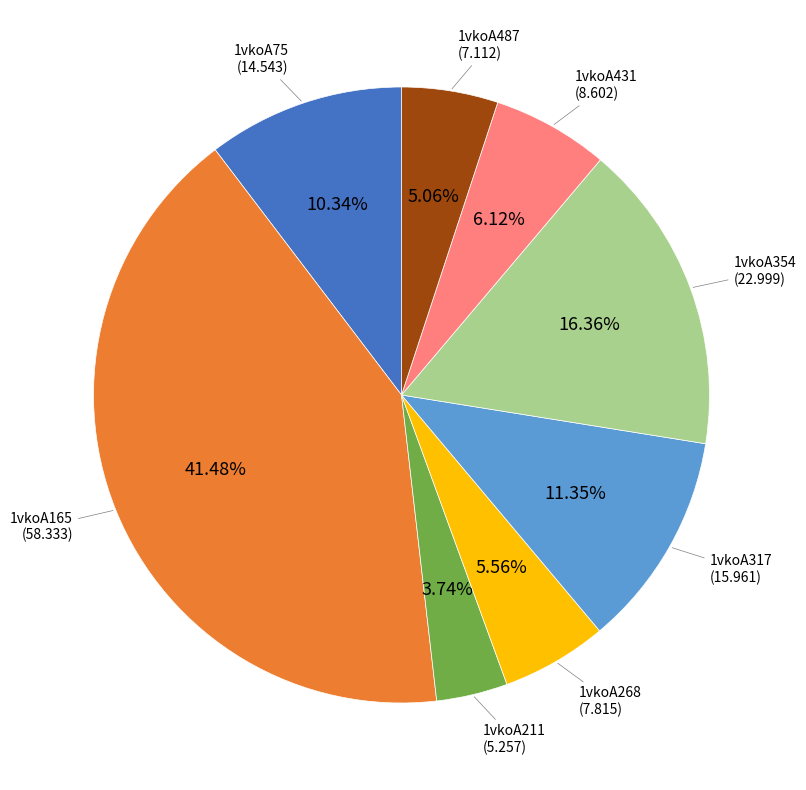

Is there any slice that represents more than half of the pie?

No